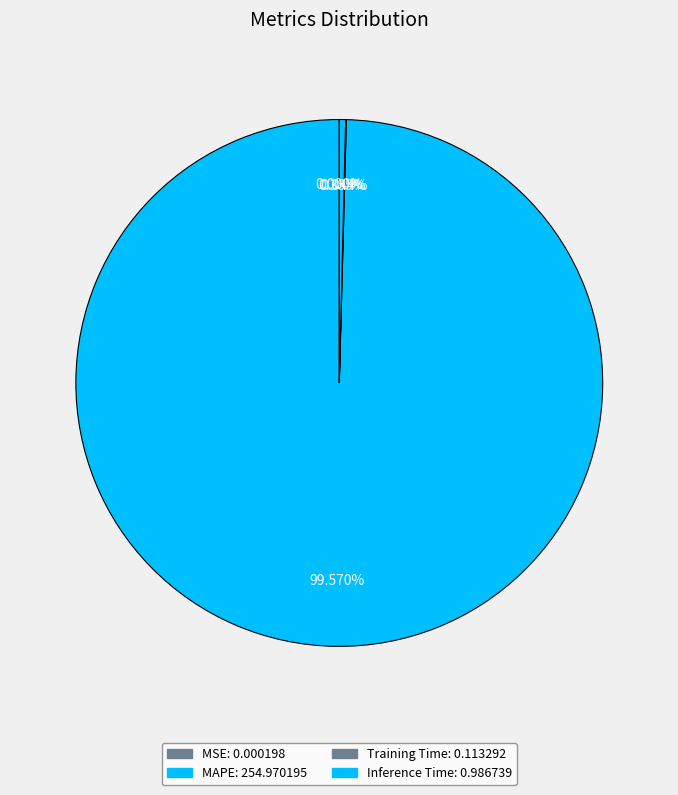

Does Inference Time account for over 50% of the chart?

No